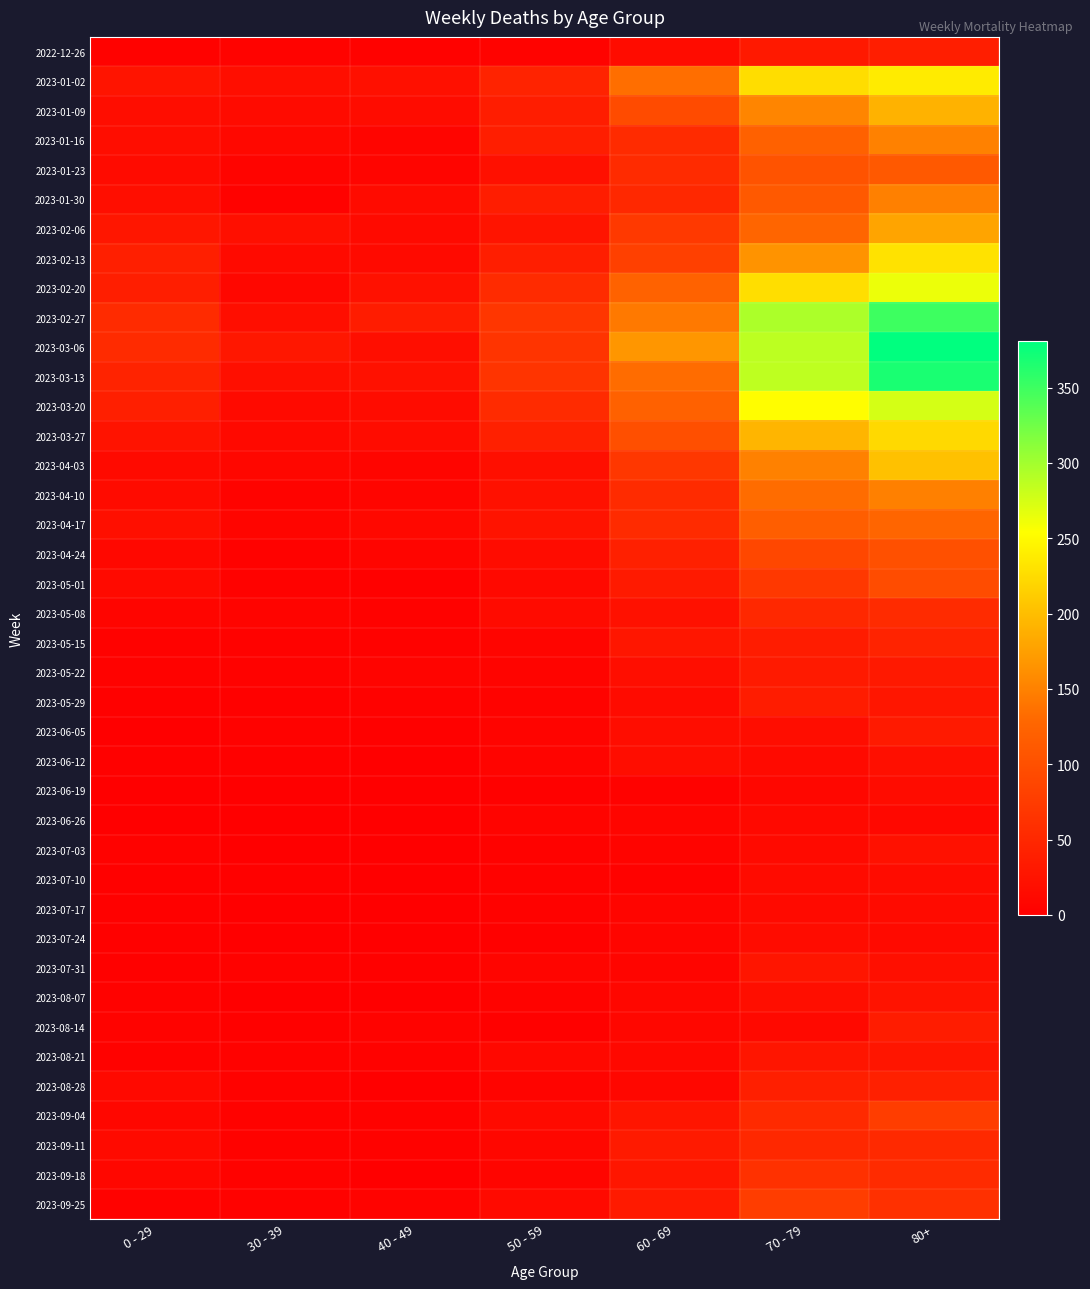

Which series has the widest spread of values?

2023-03-06